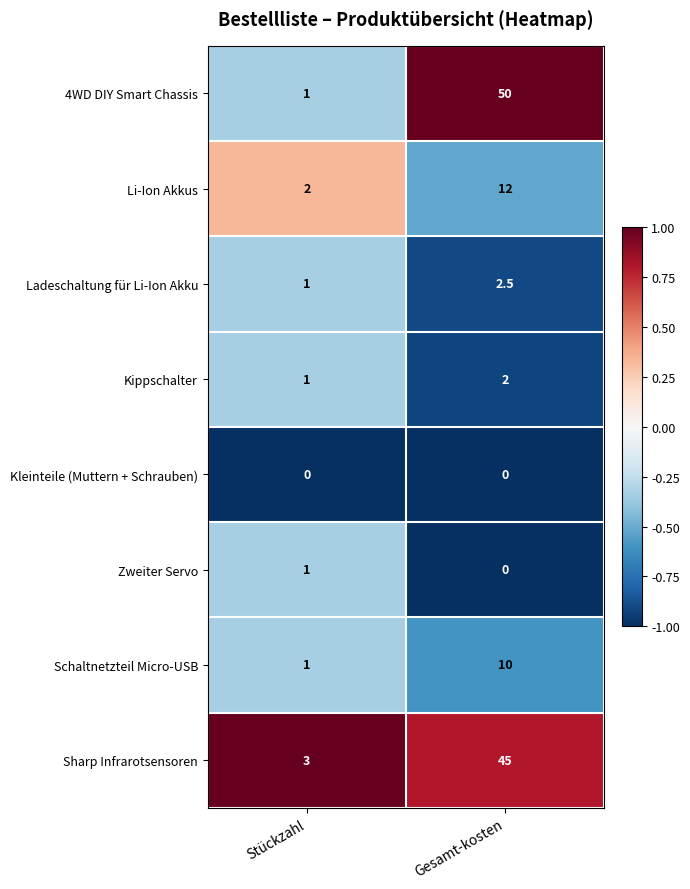

What is the maximum value shown in the chart?

50.0